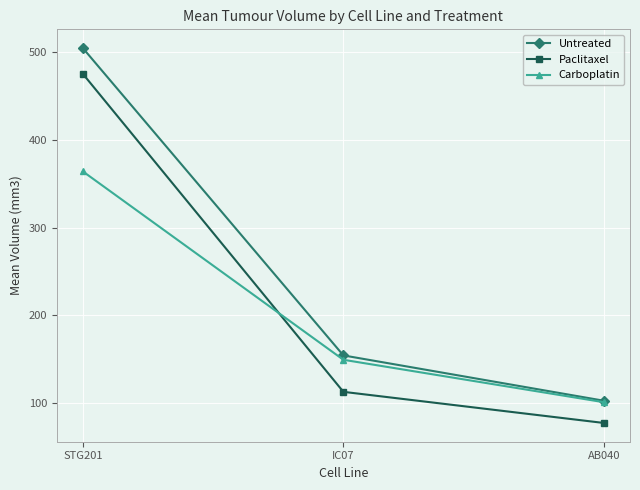

Does the chart display data point markers on the line(s)?

Yes